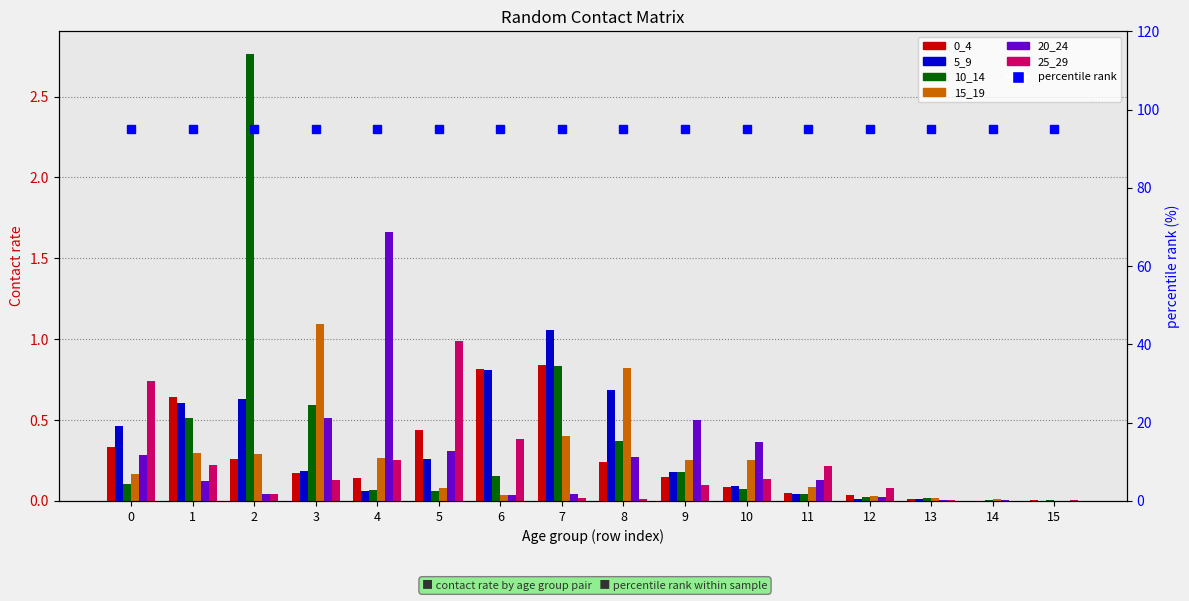

Is the value of 10_14 at 6 greater than the value of 15_19 at 7?

No